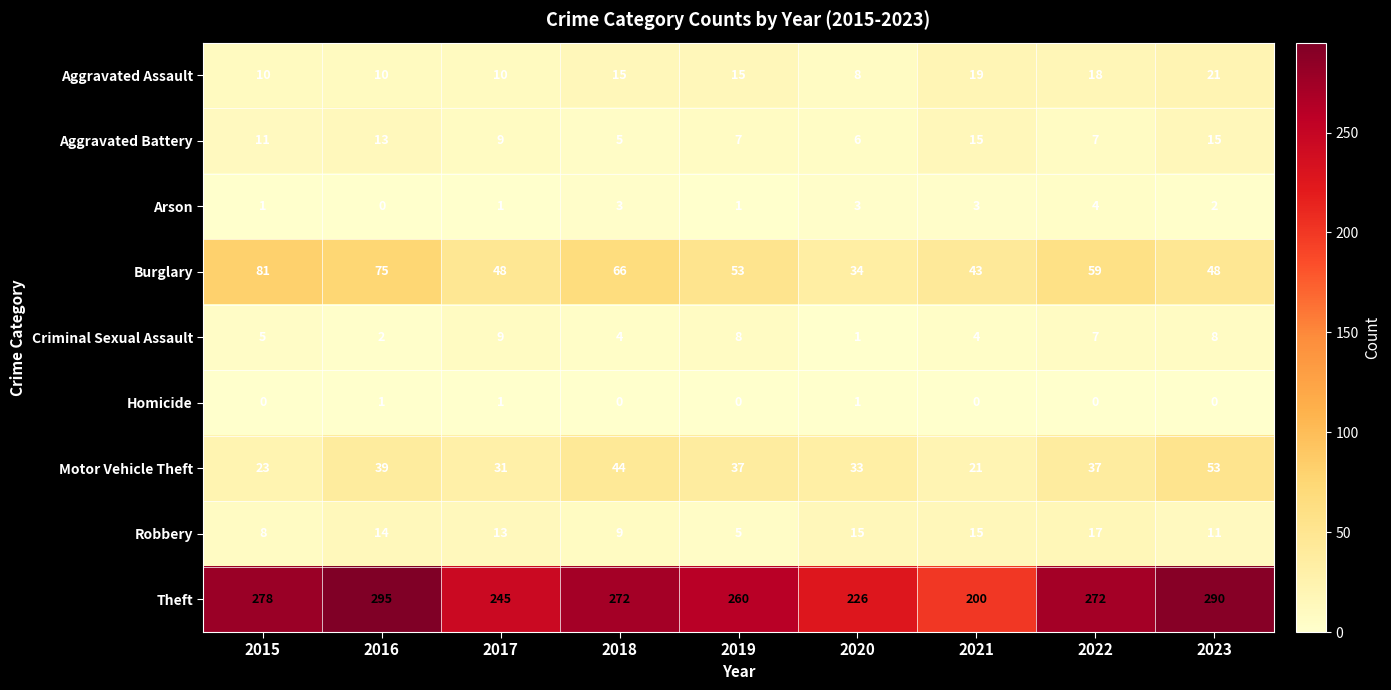

How many Homicide values are between 0 and 1?

9